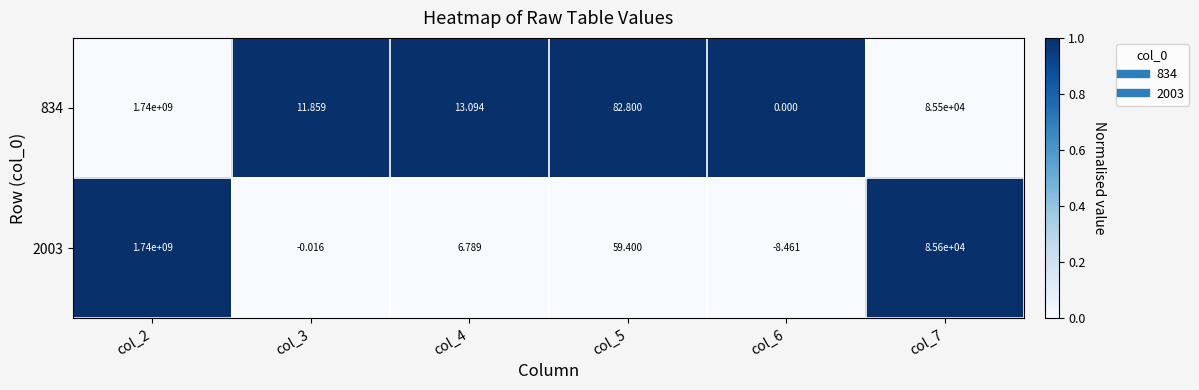

At col_3, list the series in order from largest to smallest.

834, 2003